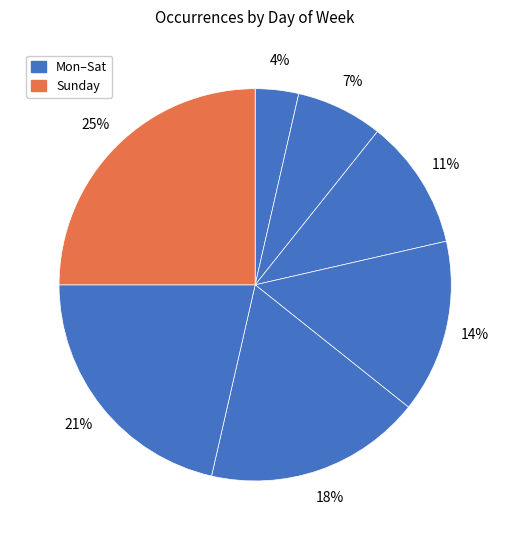

How many slices are in this pie chart?

7